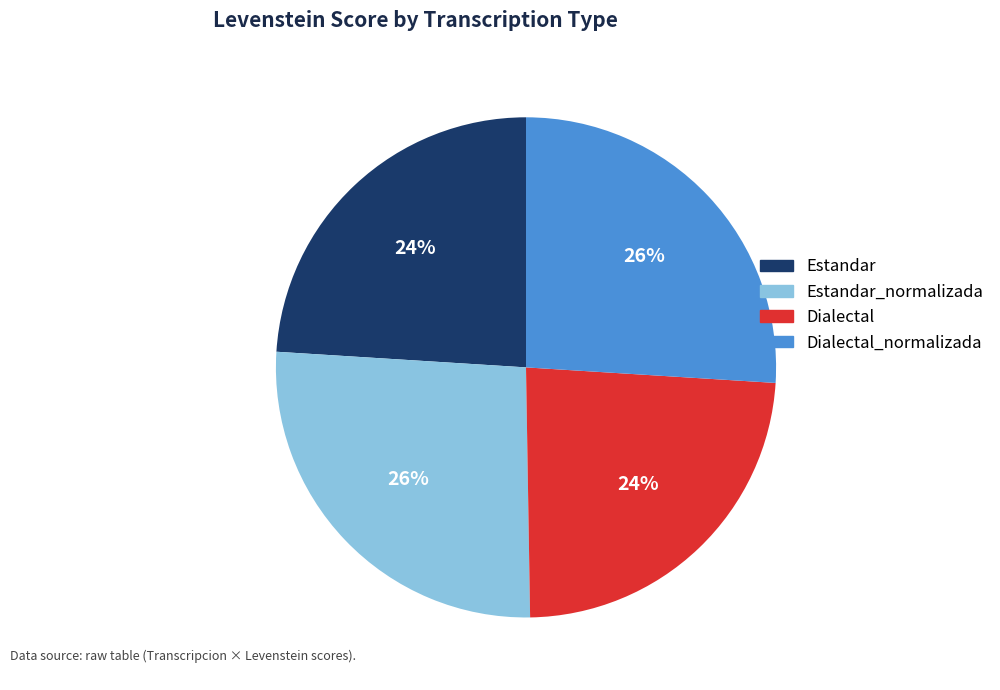

Combined, do Dialectal_normalizada and Estandar_normalizada account for over 50%?

Yes